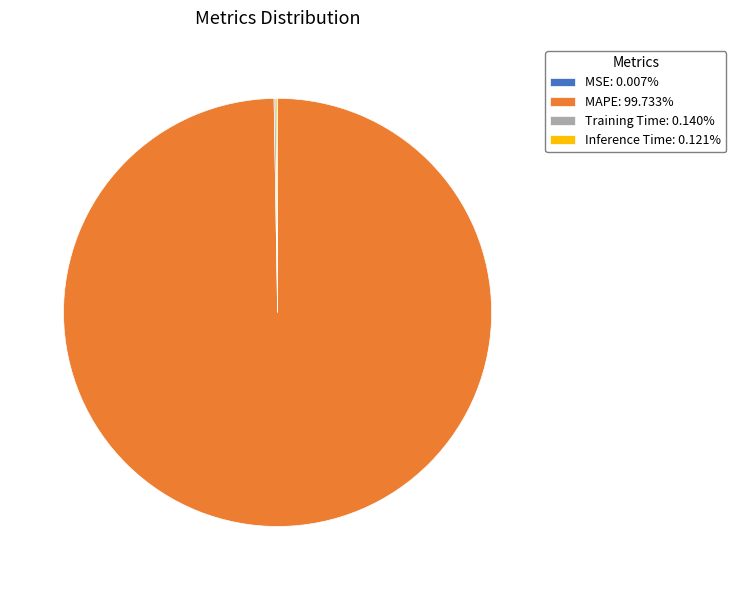

Is there a majority slice in this chart?

Yes